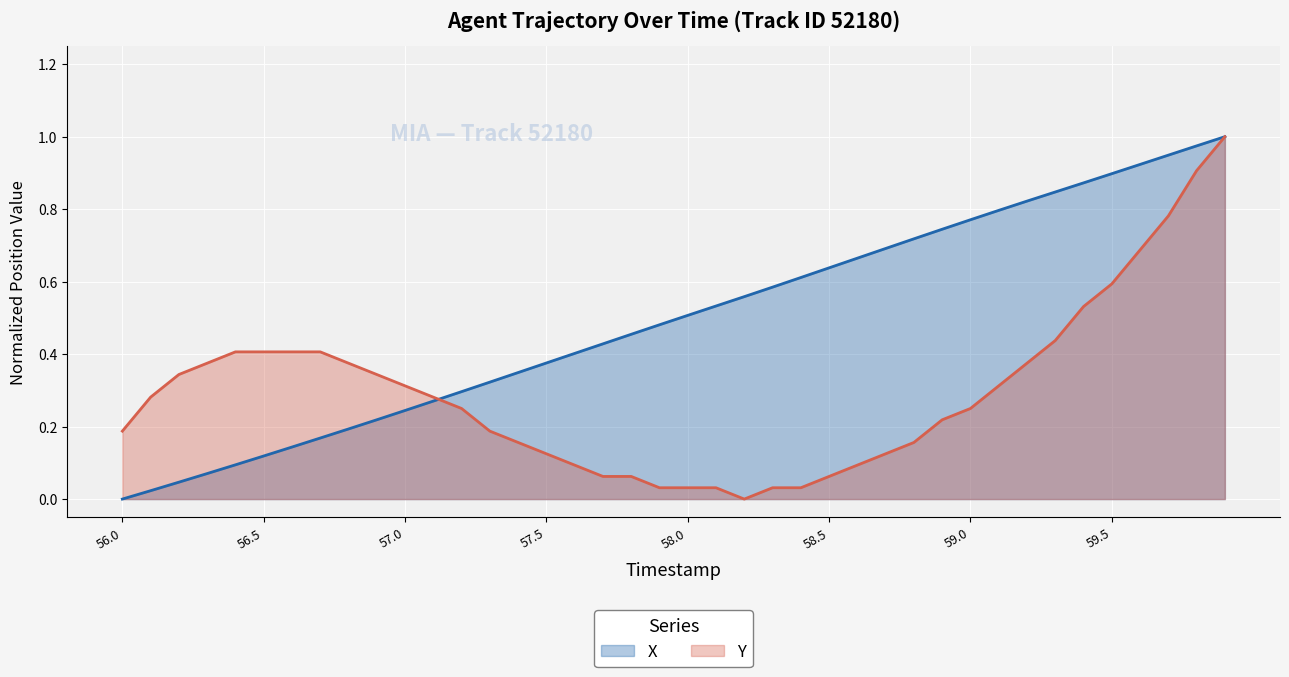

List the labels in order of Y value, largest first.

59.9, 59.8, 59.7, 59.6, 59.5, 59.4, 59.3, 56.4, 56.5, 56.6, 56.7, 56.3, 56.8, 59.2, 56.2, 56.9, 57.0, 59.1, 56.1, 57.1, 57.2, 59.0, 58.9, 56.0, 57.3, 57.4, 58.8, 57.5, 58.7, 57.6, 58.6, 57.7, 57.8, 58.5, 57.9, 58.0, 58.1, 58.3, 58.4, 58.2